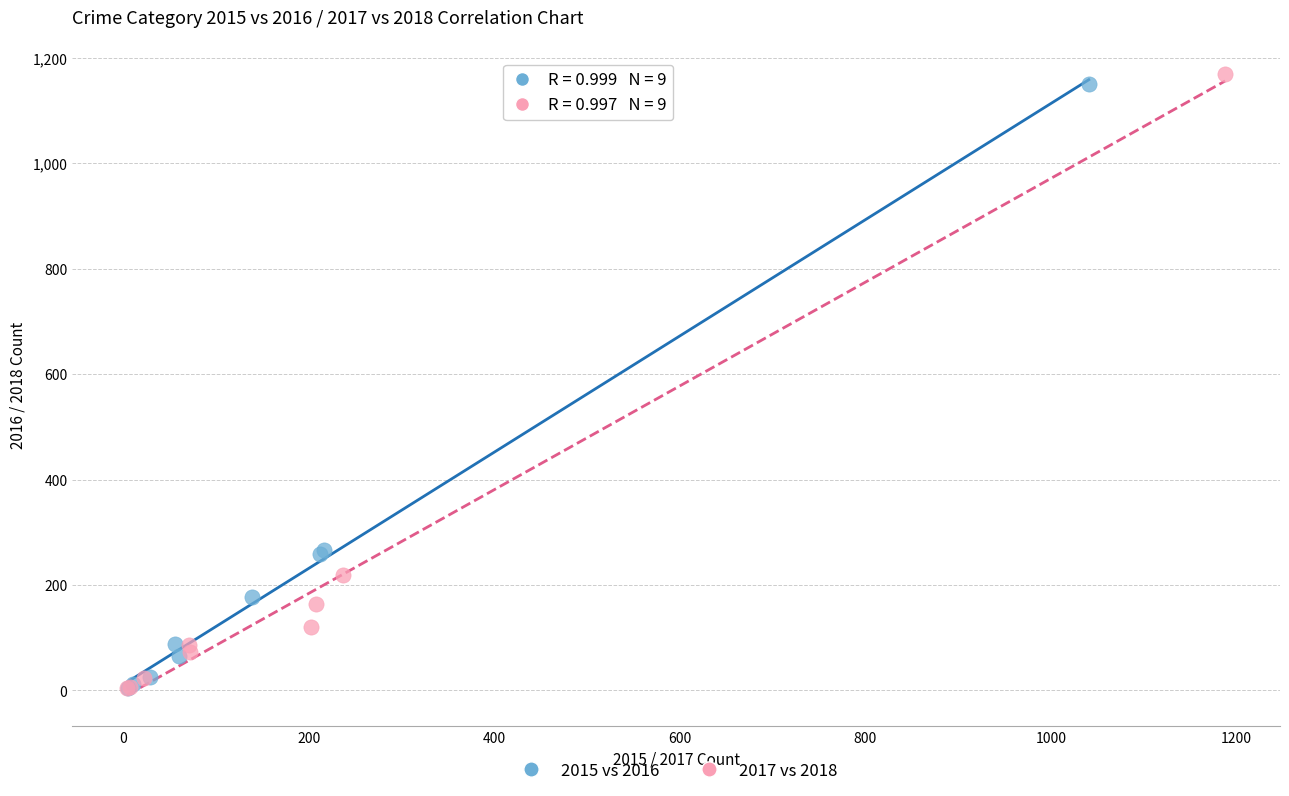

Which series has the largest Y range (max minus min)?

2017 vs 2018